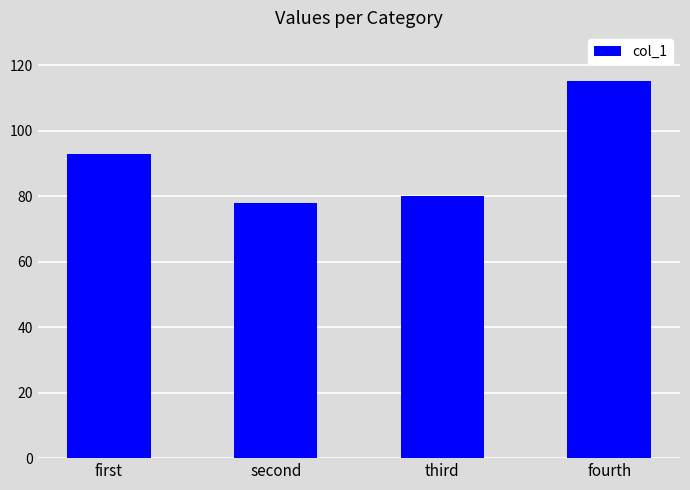

Reading left to right, transcribe all the data shown in this chart.

93	78	80	115